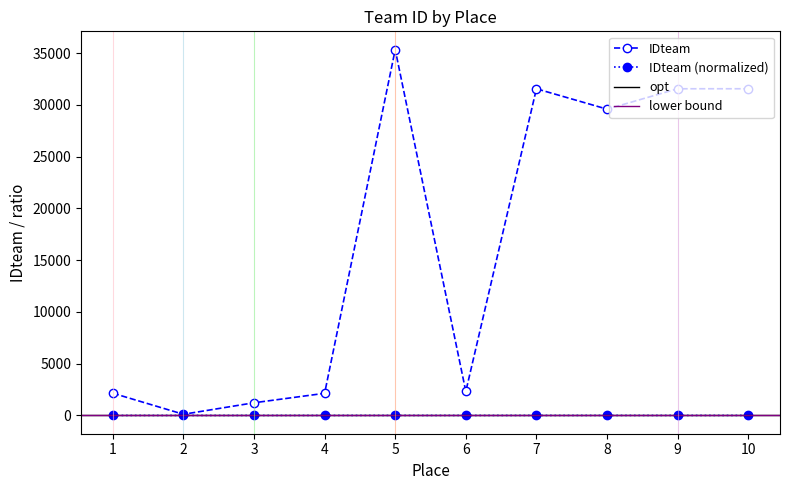

Rank the categories by value from lowest to highest.

2, 3, 4, 1, 6, 8, 7, 9, 10, 5